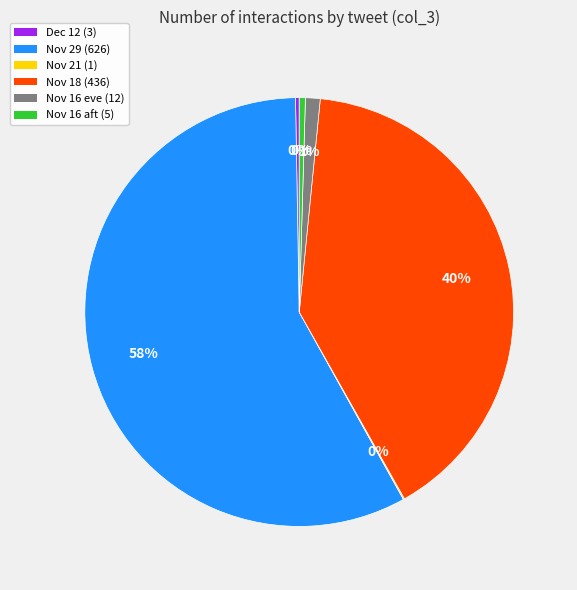

Is there a majority slice in this chart?

Yes